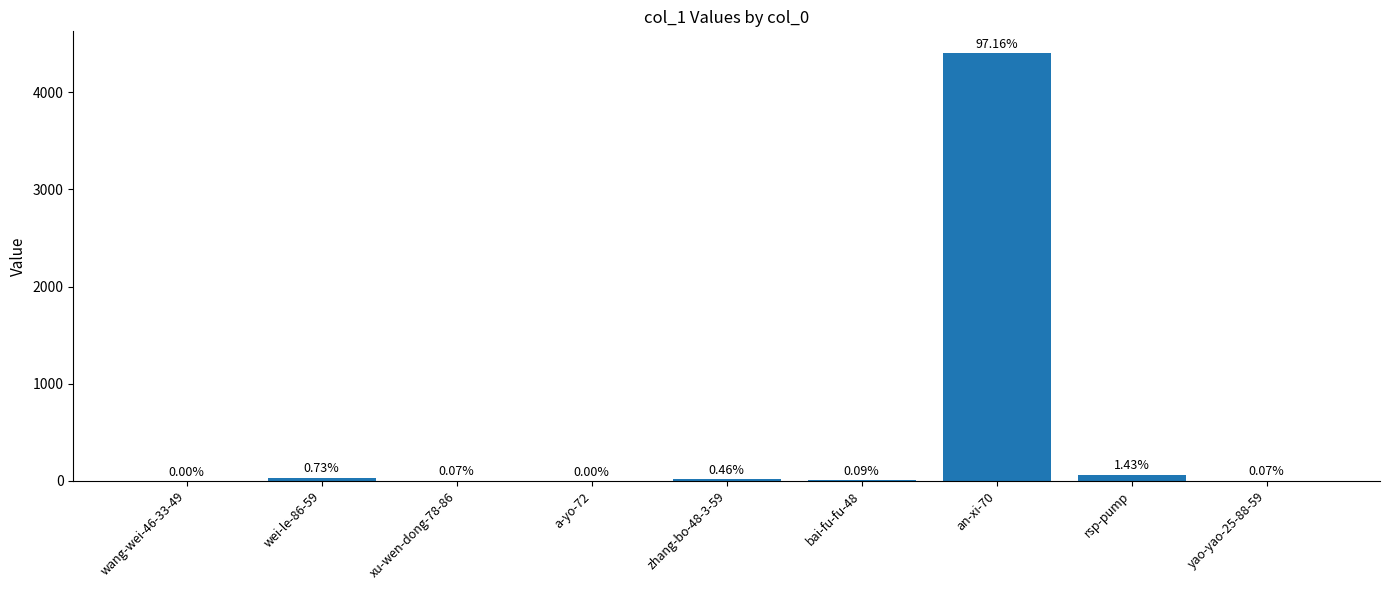

What position from the right is bai-fu-fu-48?

4